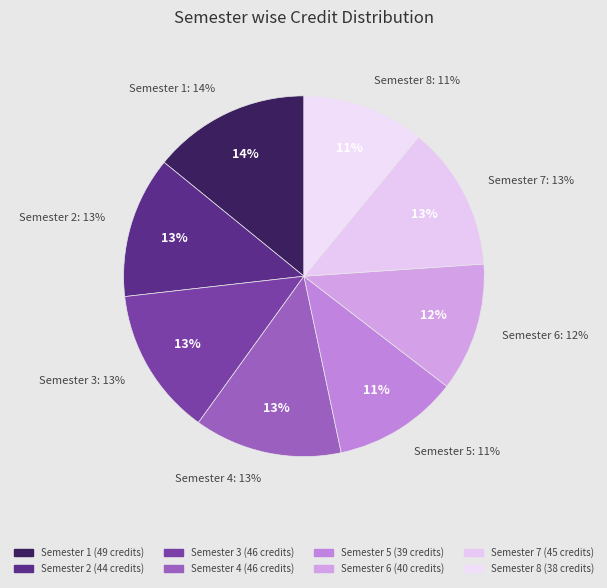

To the nearest percent, what is the difference between the largest and smallest slice percentages?

3%